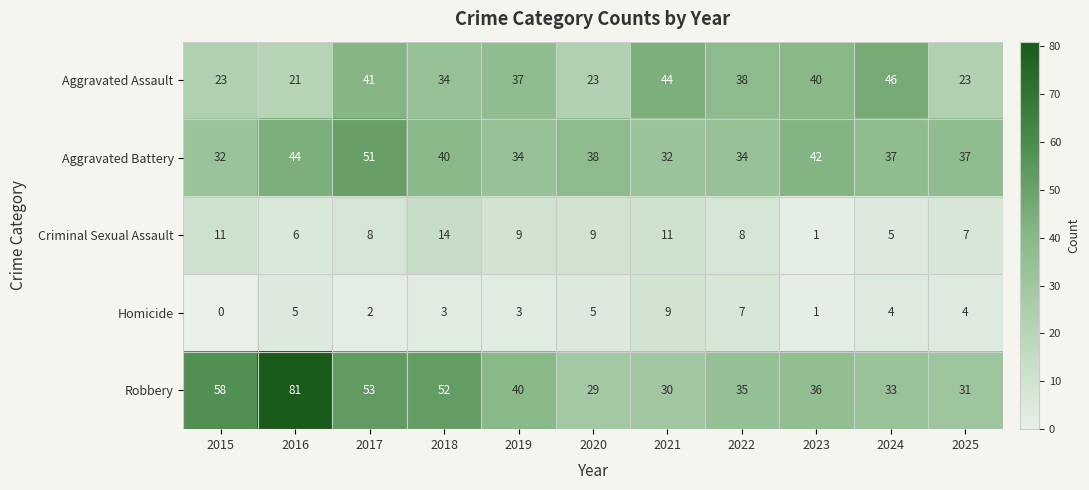

Count the Homicide values in the range 2 to 5.

7